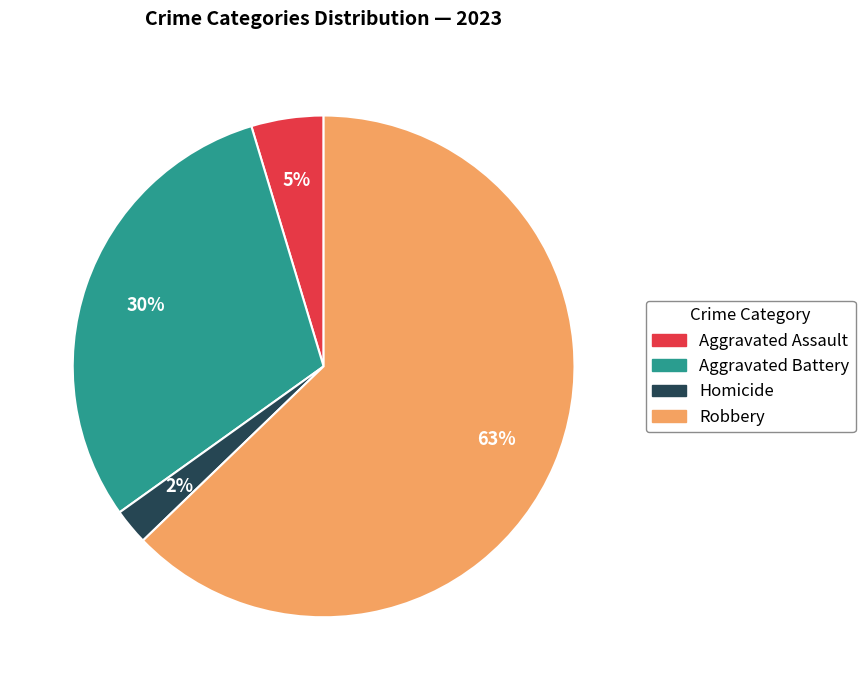

Is there a majority slice in this chart?

Yes